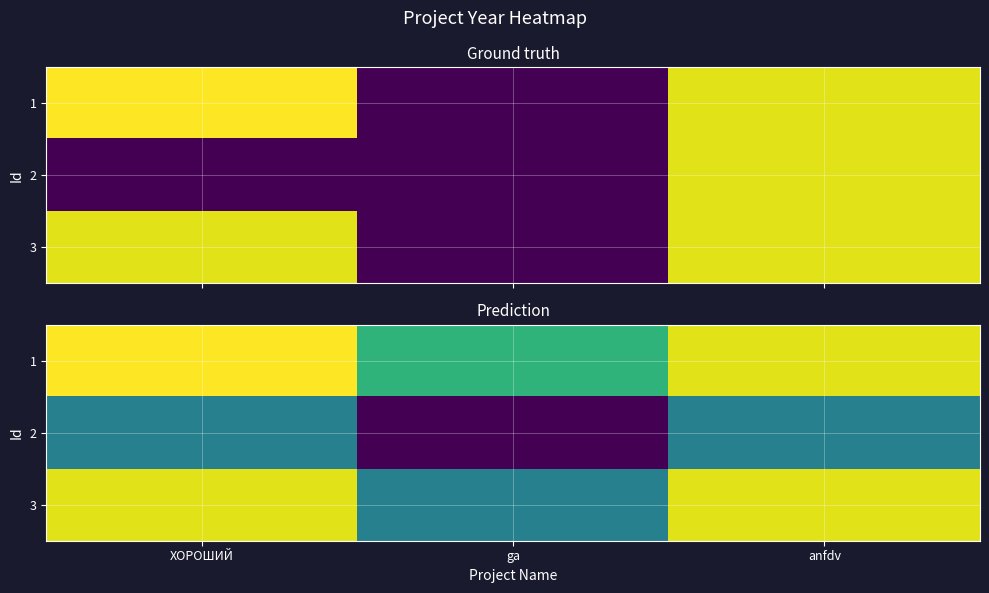

Which has a higher value, ga or anfdv?

anfdv